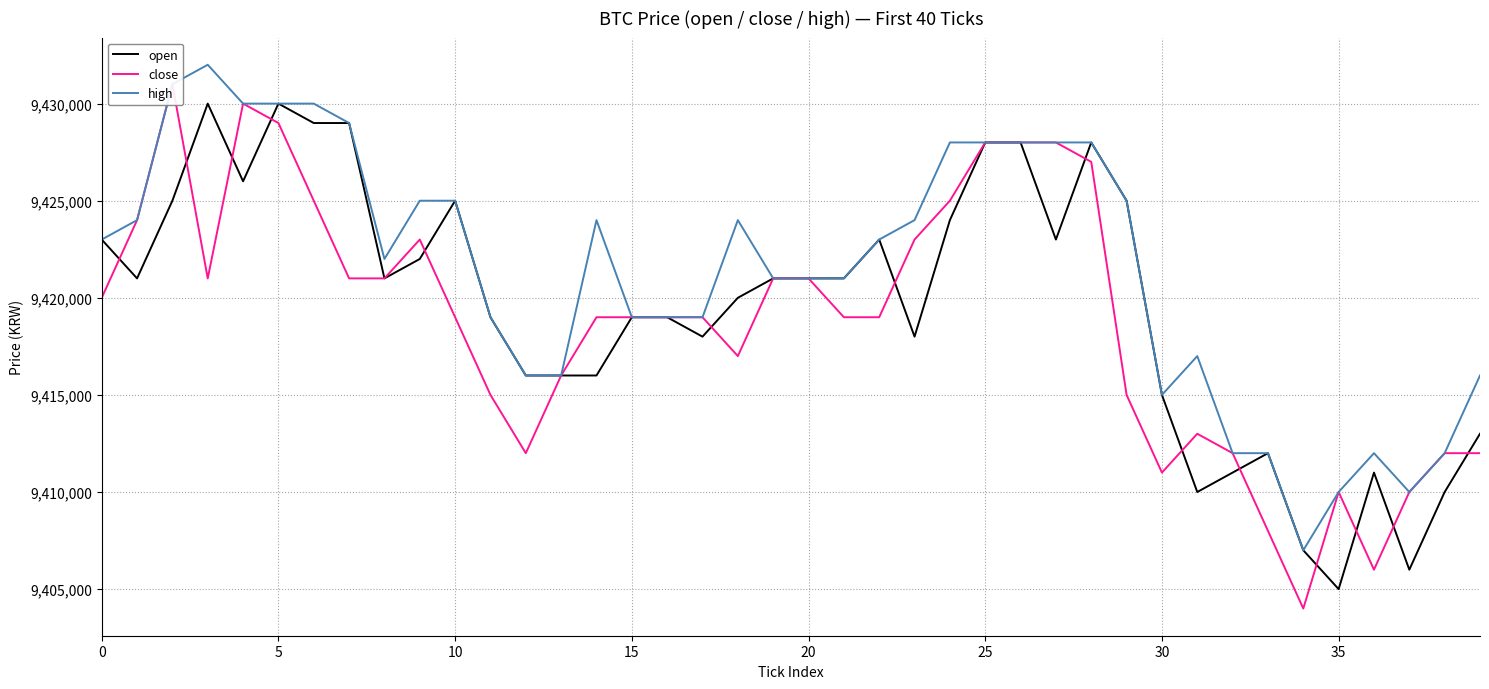

Which category has the lowest value across all series?

34